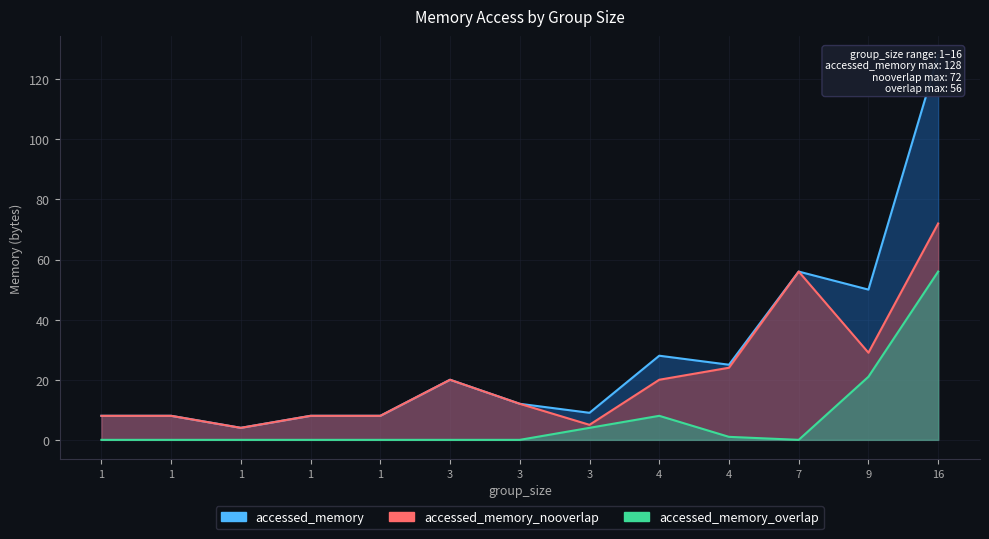

True or false: accessed_memory and accessed_memory_nooverlap intersect in this chart.

False